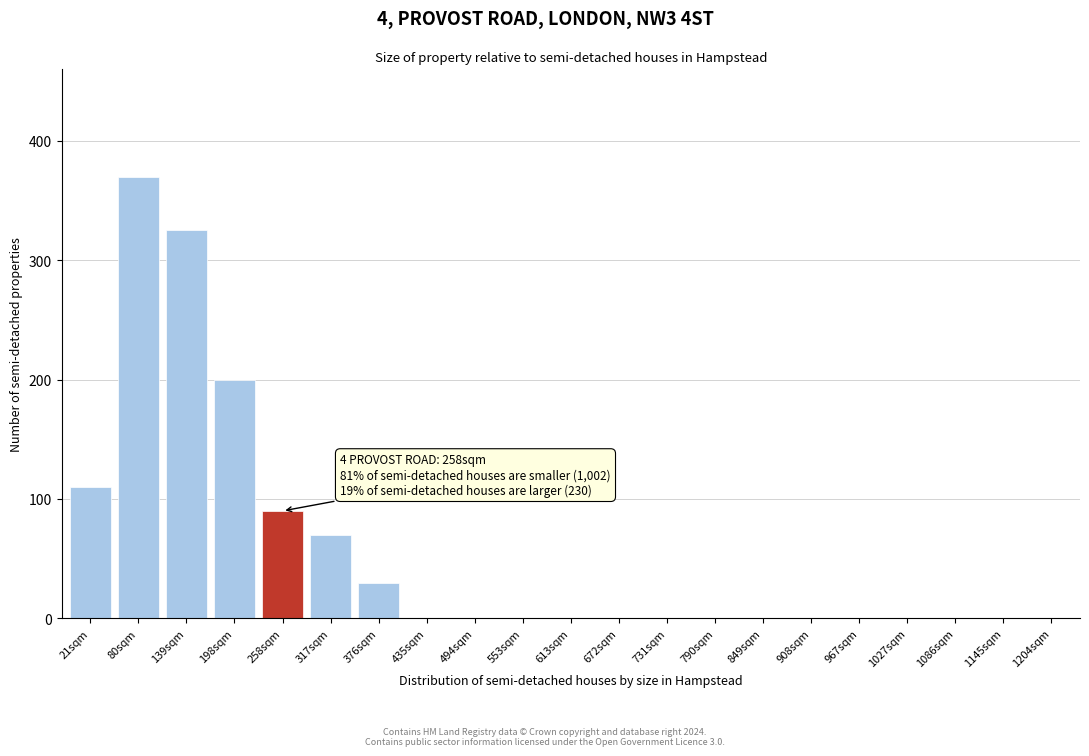

Reading left to right, transcribe all the data shown in this chart.

21sqm=110	80sqm=370	139sqm=325	198sqm=200	258sqm=90	317sqm=70	376sqm=30	435sqm=0	494sqm=0	553sqm=0	613sqm=0	672sqm=0	731sqm=0	790sqm=0	849sqm=0	908sqm=0	967sqm=0	1027sqm=0	1086sqm=0	1145sqm=0	1204sqm=0